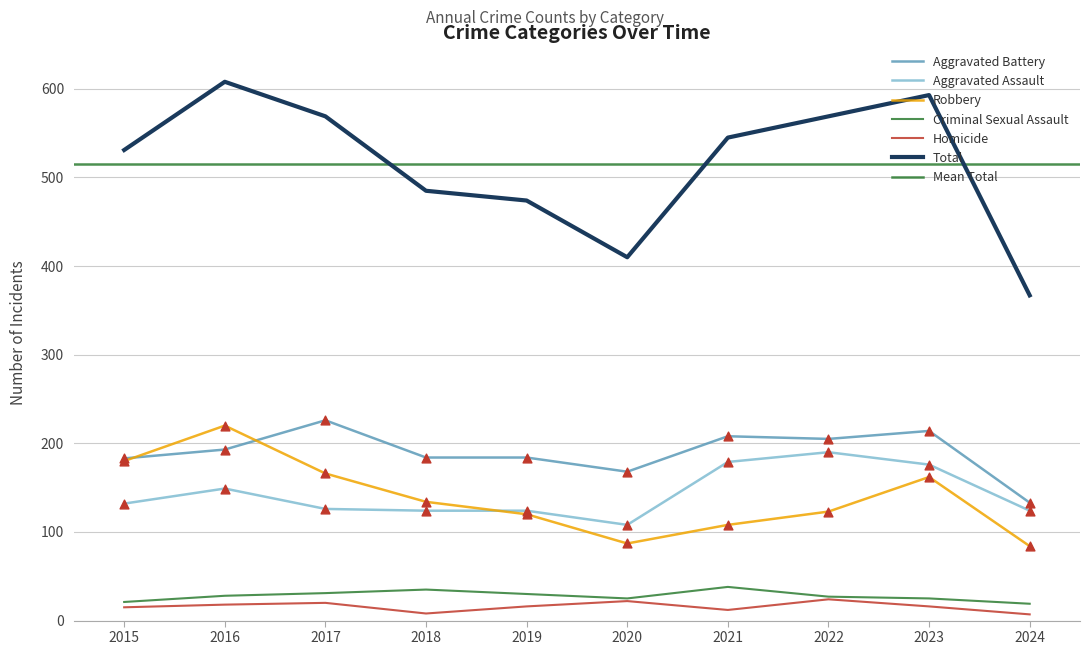

Which series has the largest Y range (max minus min)?

Total